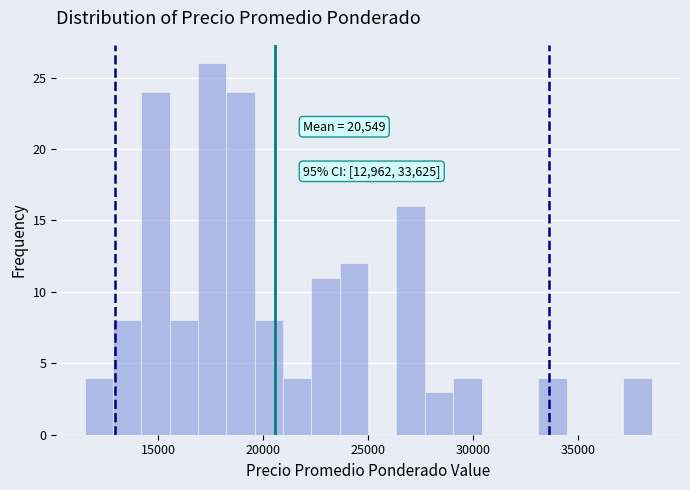

Read against the x-axis, roughly where is the centre of the tallest bar?

17500